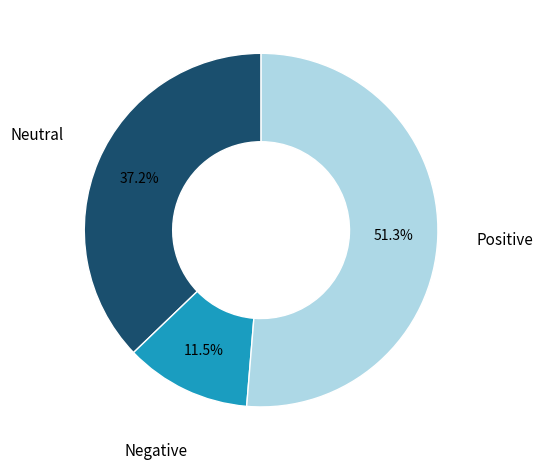

Does any single category account for the majority?

Yes